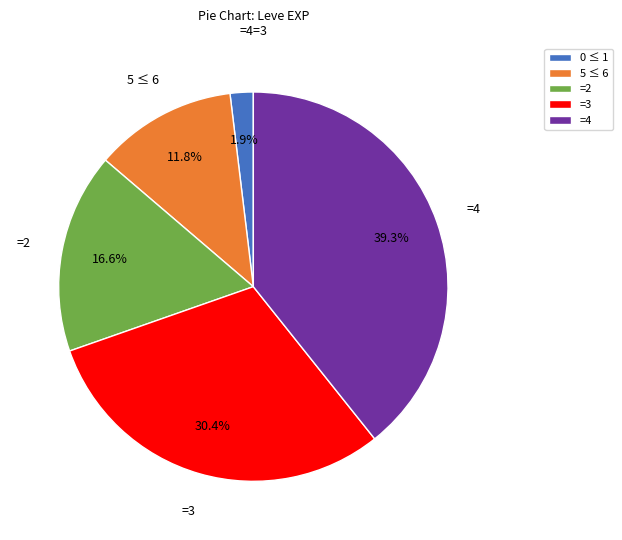

What is the smallest slice in the pie chart?

0 ≤ 1